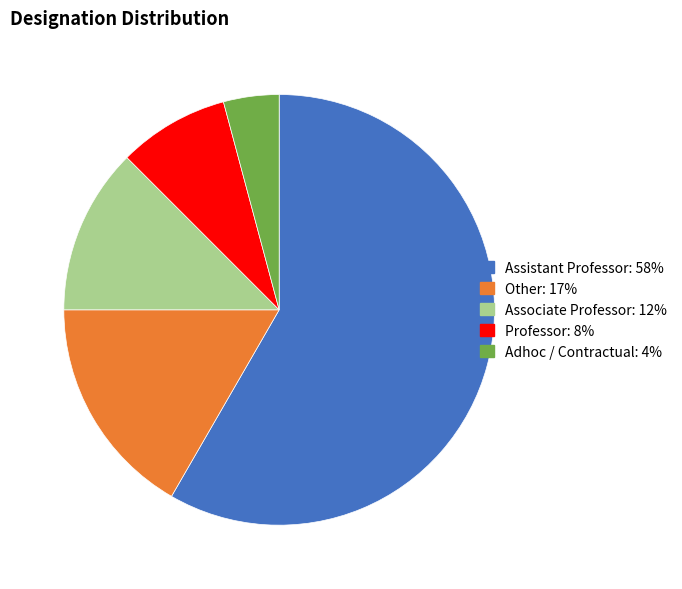

What is the smallest slice in the pie chart?

Adhoc / Contractual